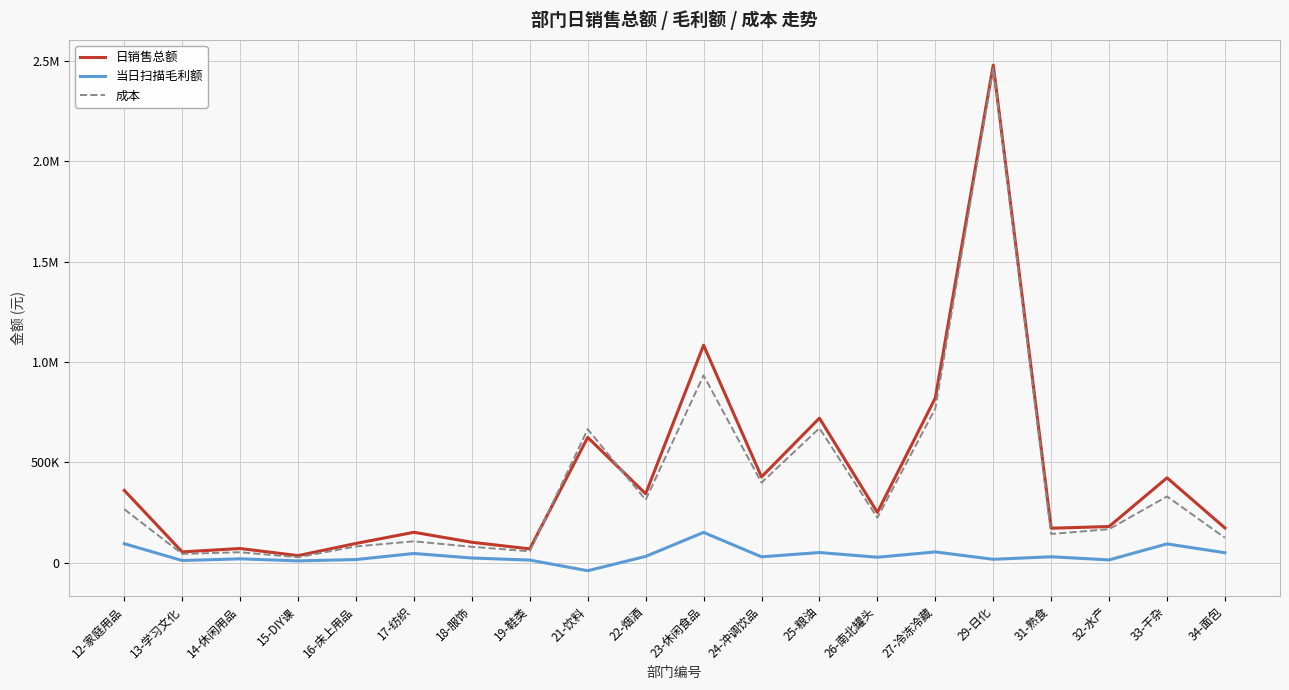

Does the chart display data point markers on the line(s)?

No